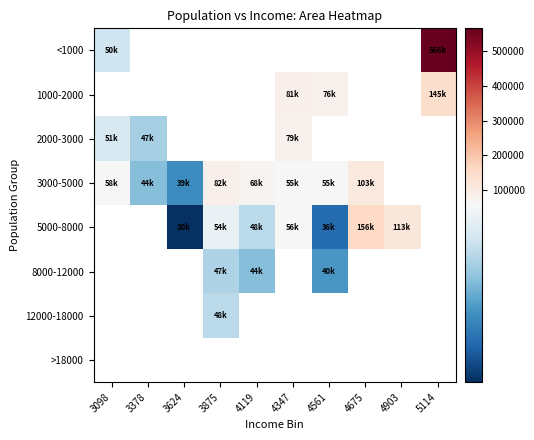

How many data points in 3000-5000 are above 68995?

2